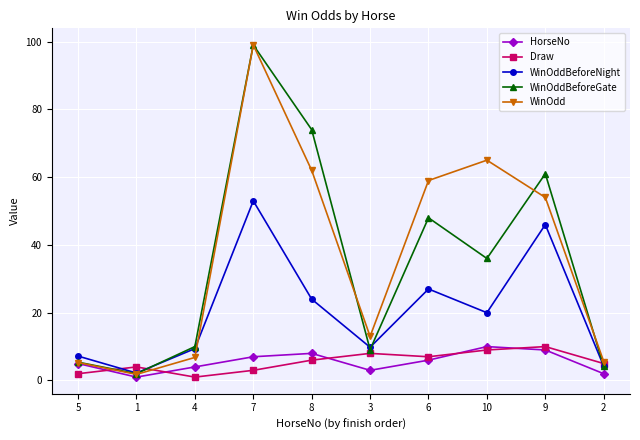

At which label does WinOdd reach its peak?

7